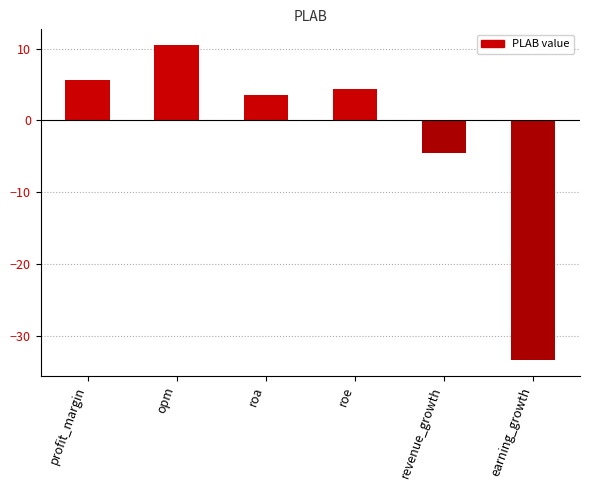

Does the chart contain any negative values?

Yes